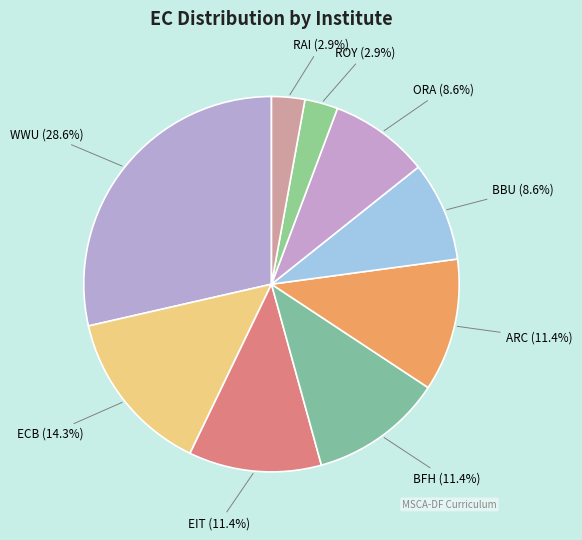

How many segments does this pie chart have?

9